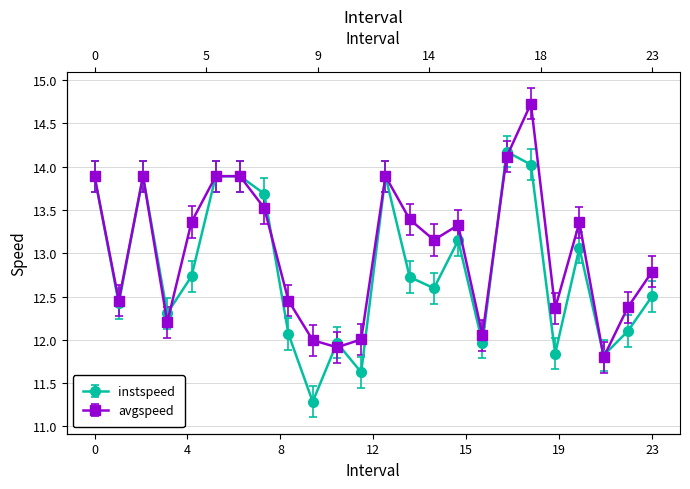

Rank the series by their maximum value, from highest to lowest.

avgspeed, instspeed